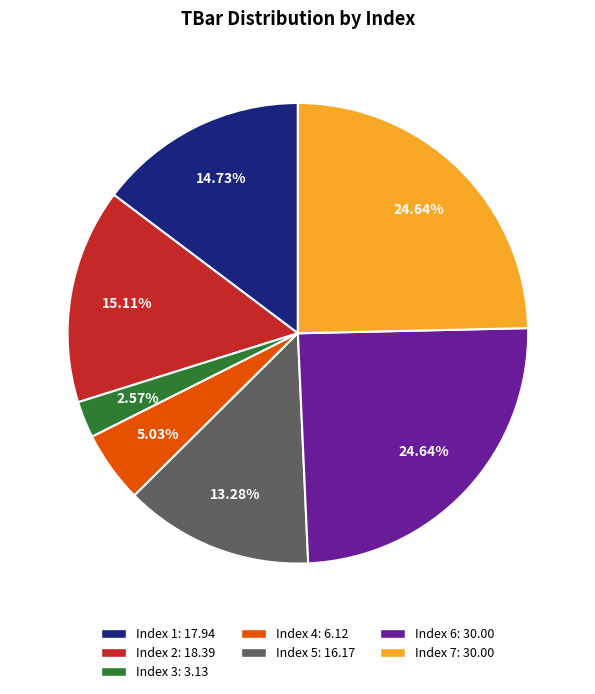

Does Index 2: 18.39 account for over 50% of the chart?

No